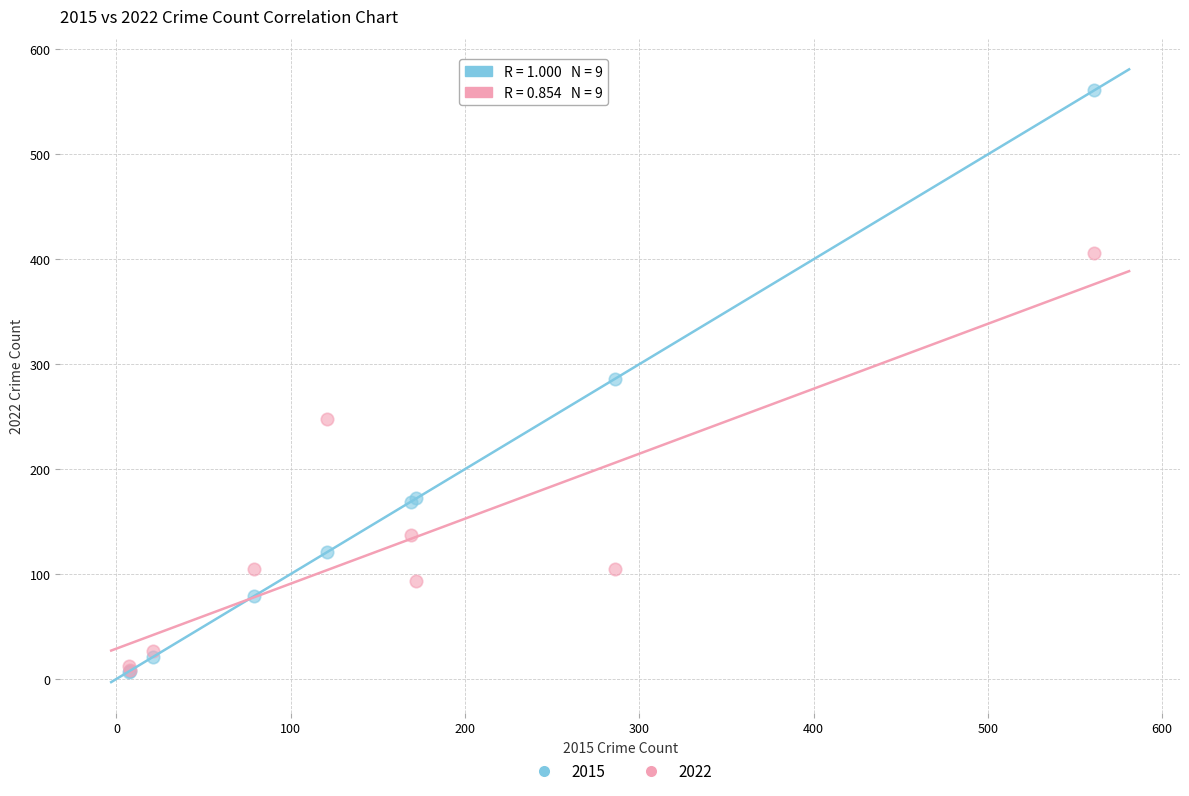

What are all the series names shown in the legend?

2015, 2022